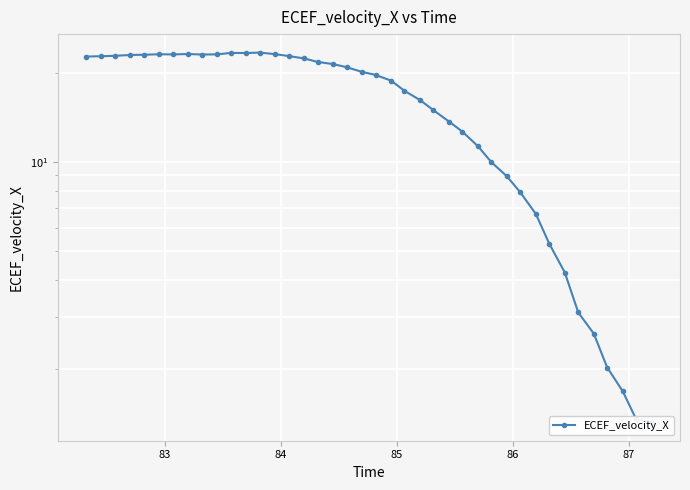

The value at 83 is 38.7. True or false?

False